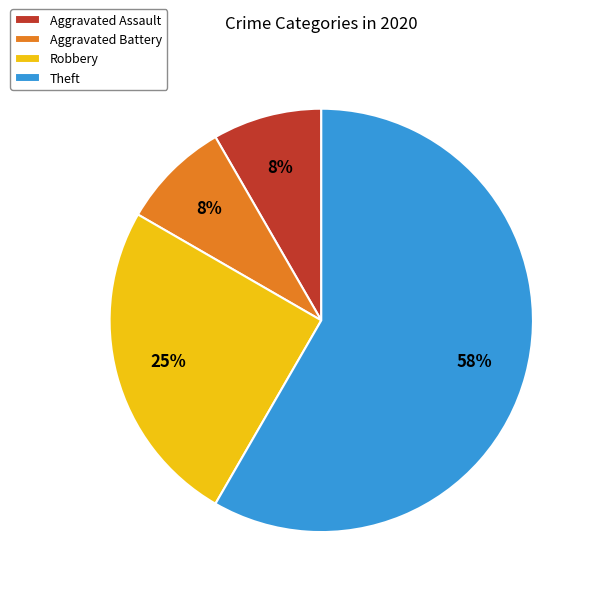

Combined, do Aggravated Assault and Aggravated Battery account for over 50%?

No